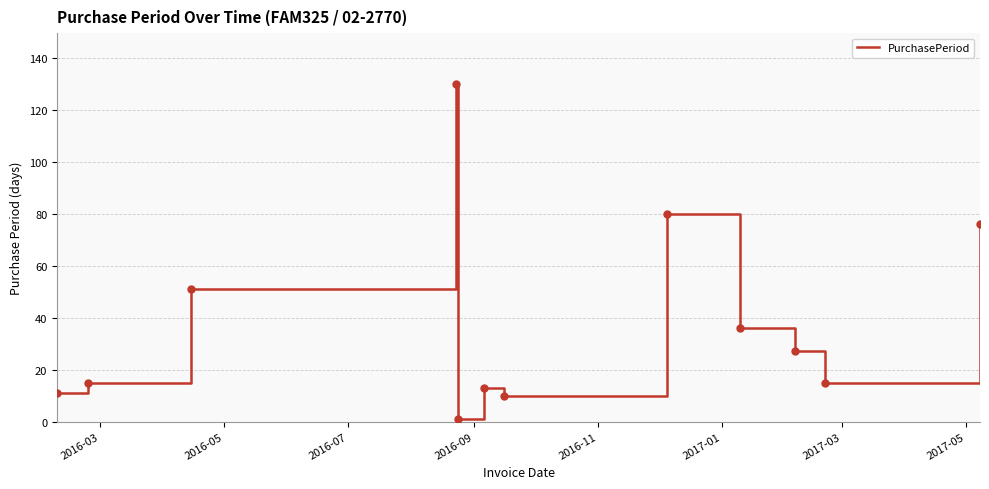

Reading left to right, what are all the values shown in this chart?

11	15	51	130	1	13	10	80	36	27	15	76